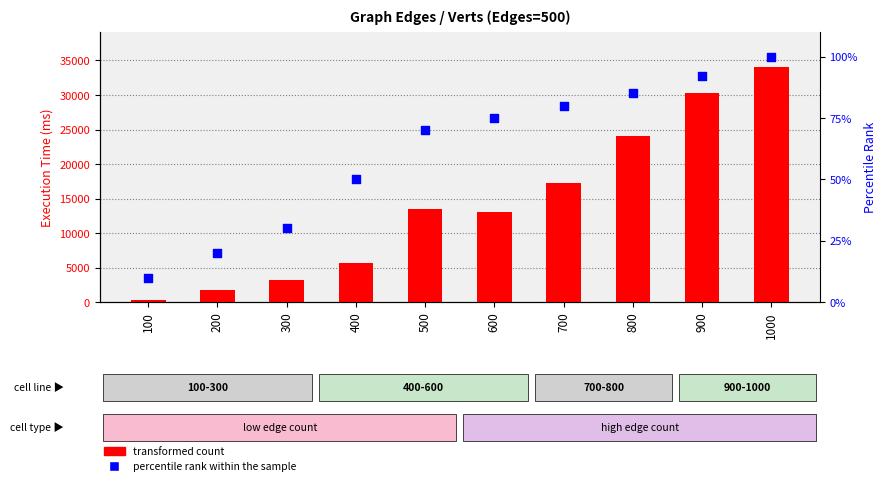

What are all the series names shown in the legend?

transformed count, percentile rank within the sample